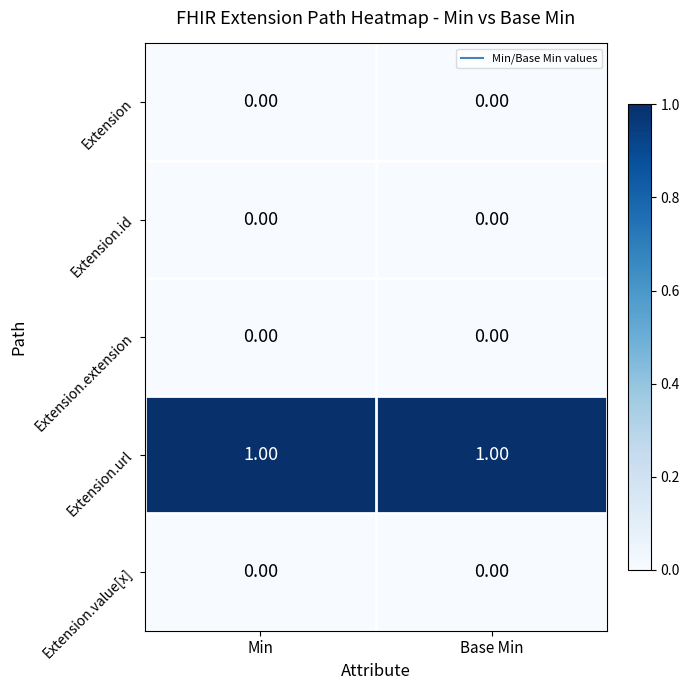

Which series has the largest total across all categories?

Extension.url